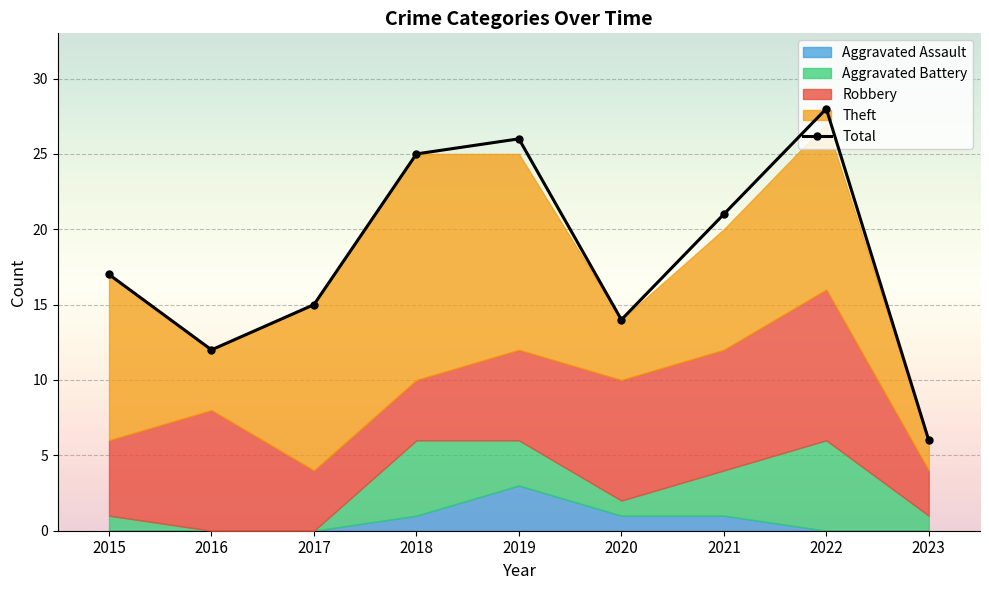

Reading left to right, transcribe all the data shown in this chart.

2015=17	2016=12	2017=15	2018=25	2019=26	2020=14	2021=21	2022=28	2023=6